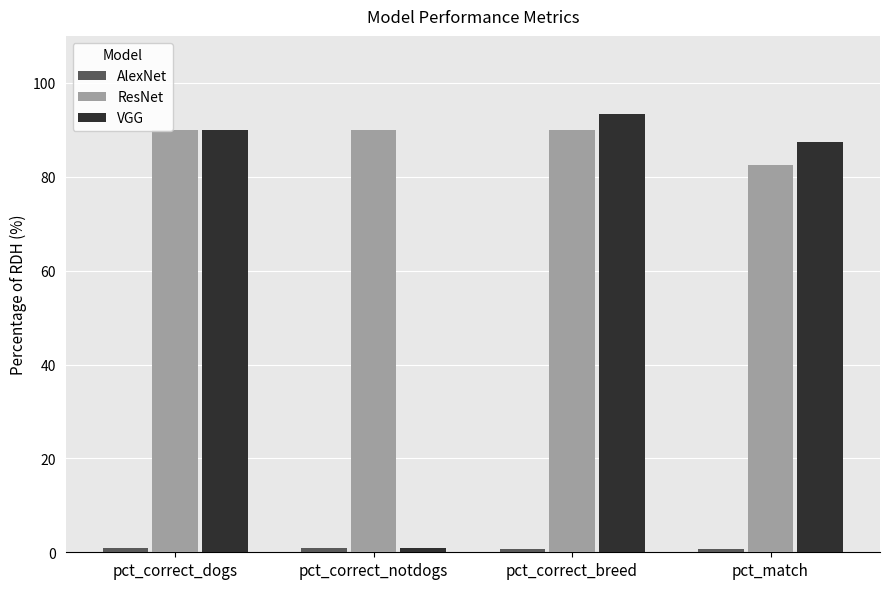

What position from the right is pct_correct_notdogs?

3